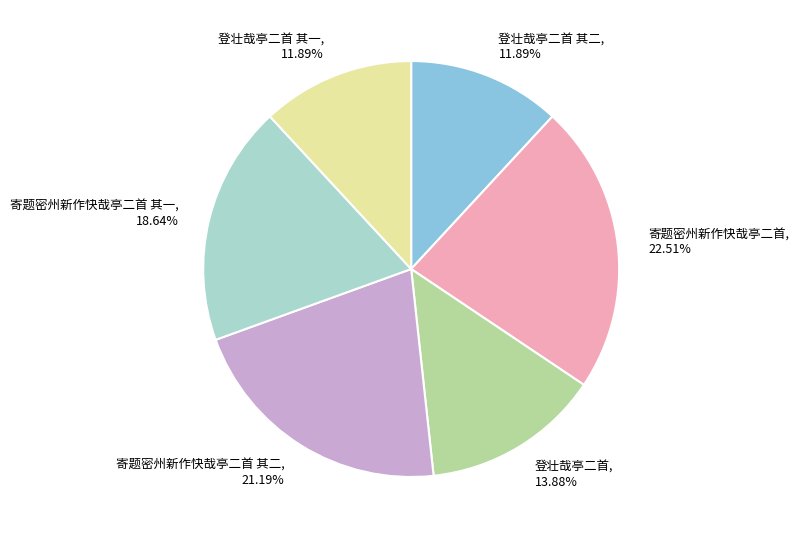

Is there any slice that represents more than half of the pie?

No